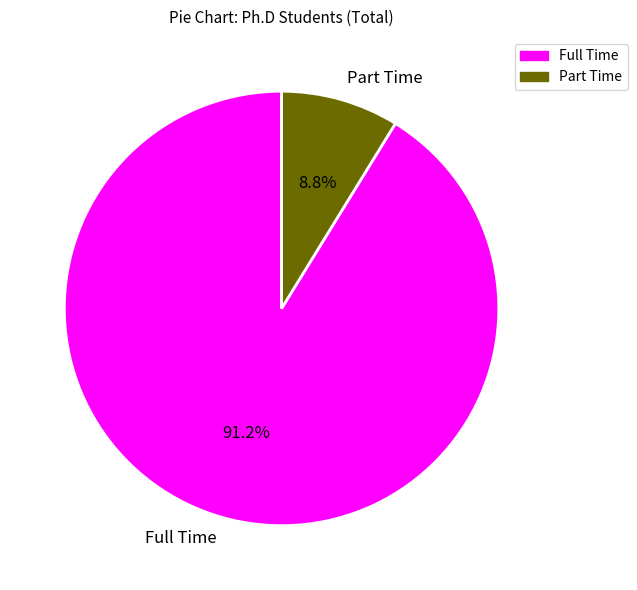

Do Part Time and Full Time together represent more than half of the pie?

Yes